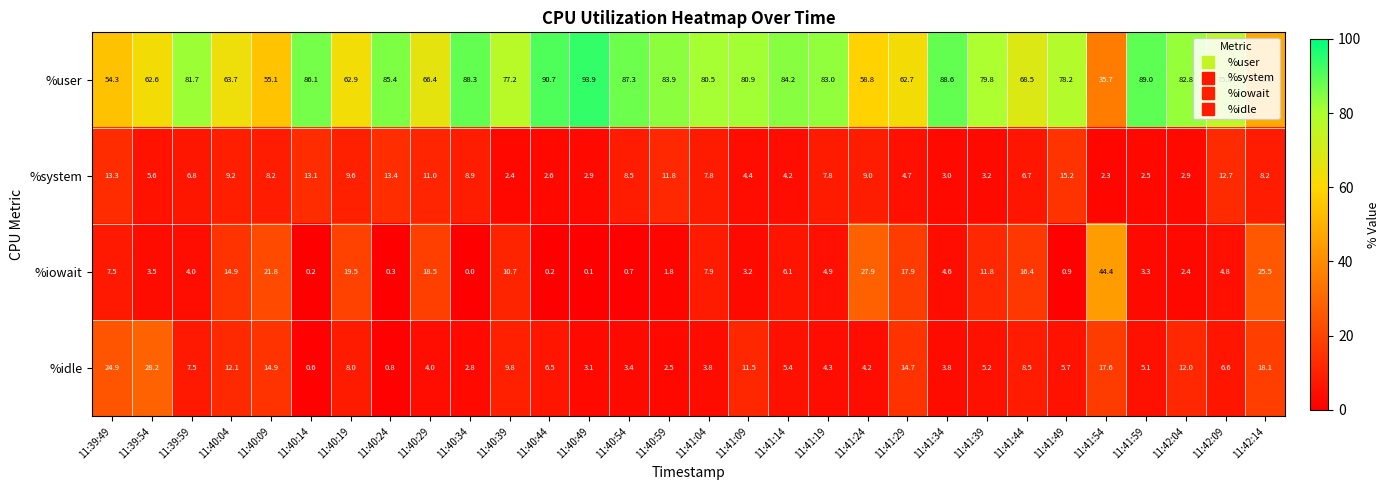

At which category does the chart reach its peak across all series?

11:40:49